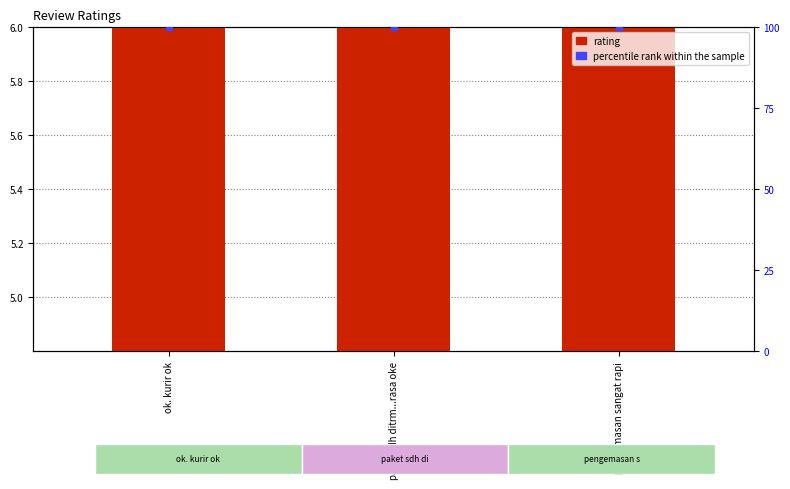

What are all the series names shown in the legend?

rating, percentile rank within the sample